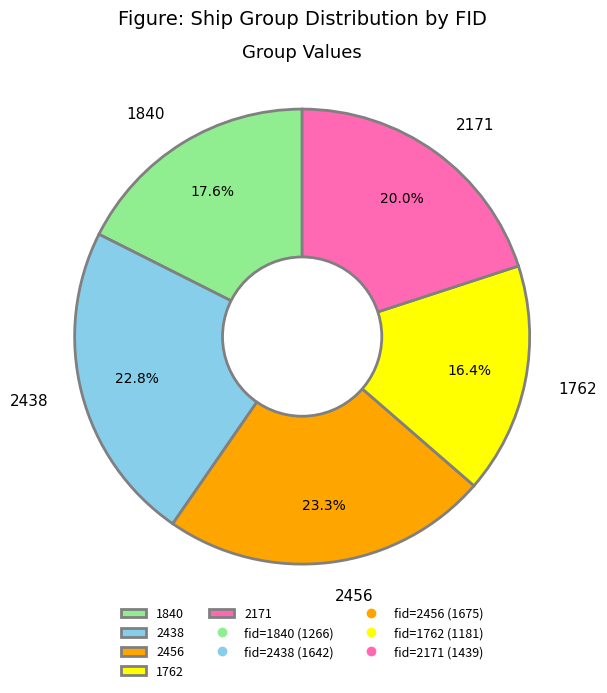

Do 1840 and 2456 together represent more than half of the pie?

No